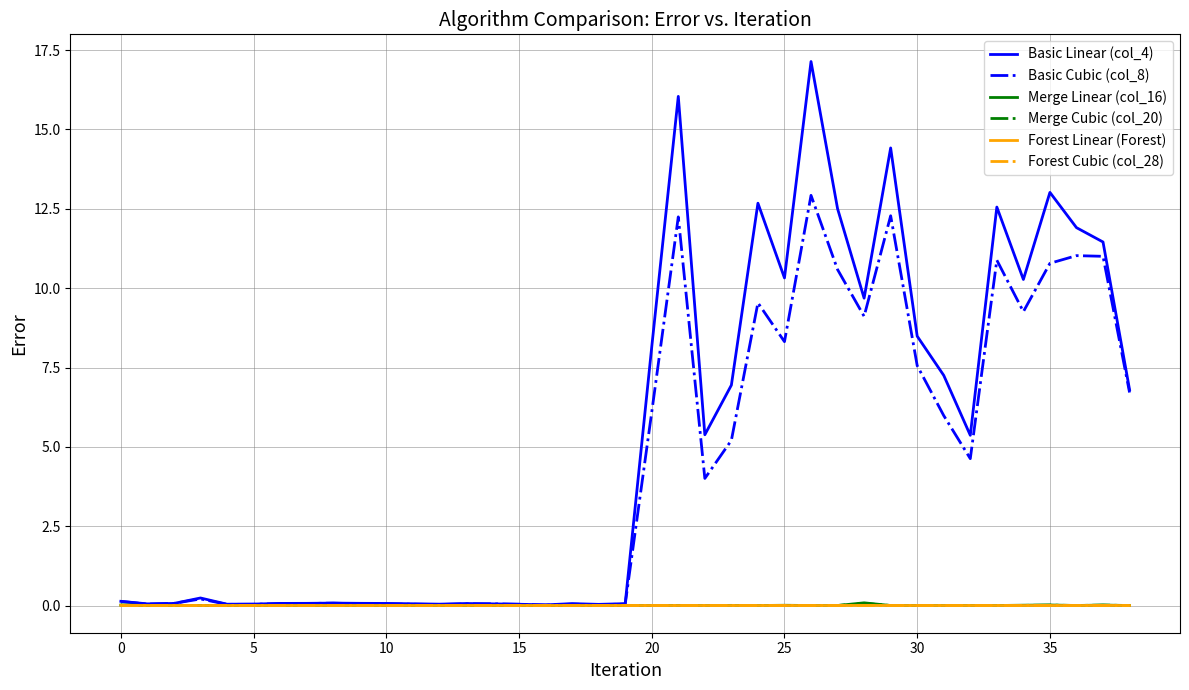

What are all the series names shown in the legend?

Basic Linear (col_4), Basic Cubic (col_8), Merge Linear (col_16), Merge Cubic (col_20), Forest Linear (Forest), Forest Cubic (col_28)